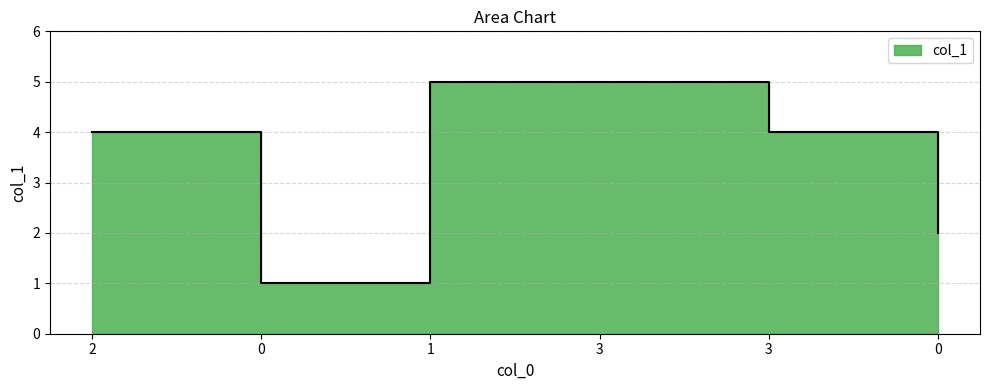

Reading right to left, transcribe all the data shown in this chart.

0=2	3=4	3=5	1=5	0=1	2=4